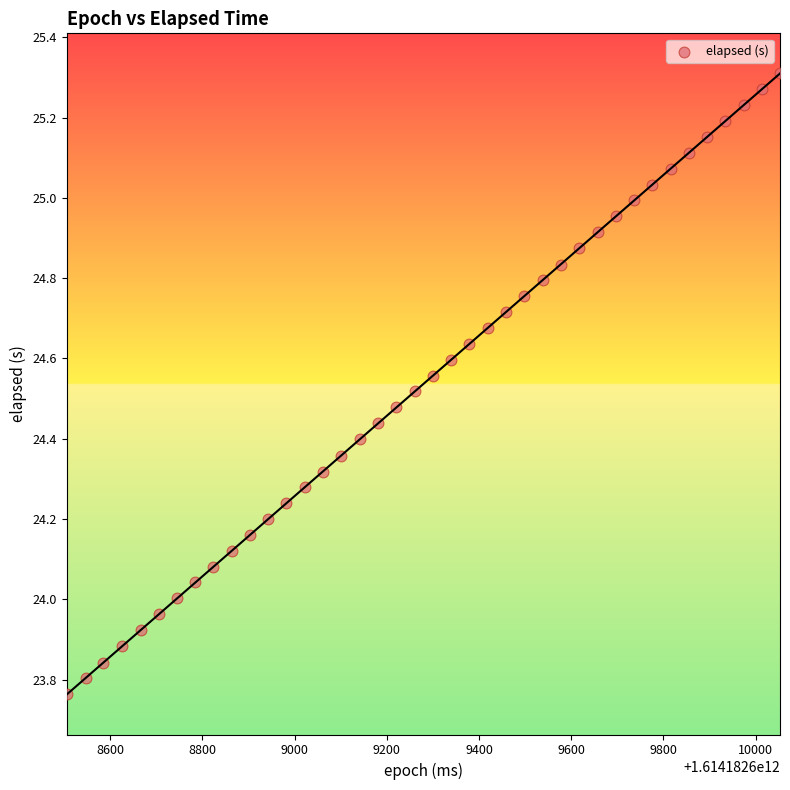

What is the range of Y values (max minus min)?

1.5